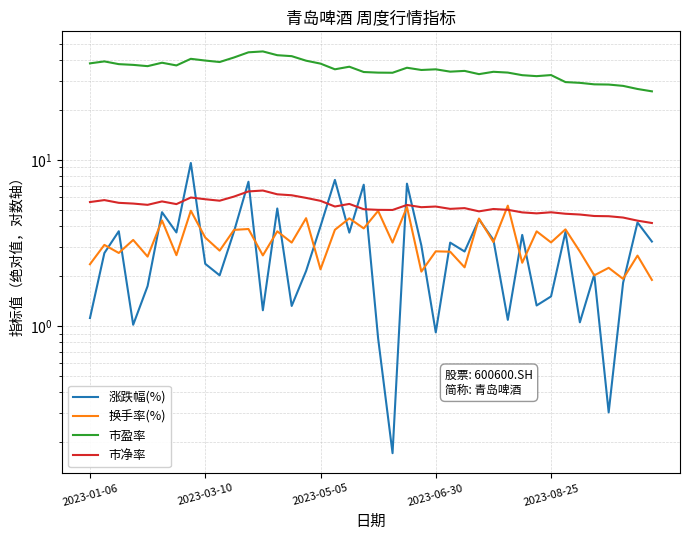

True or false: 涨跌幅(%) has a value of 2.6 at 37.

False